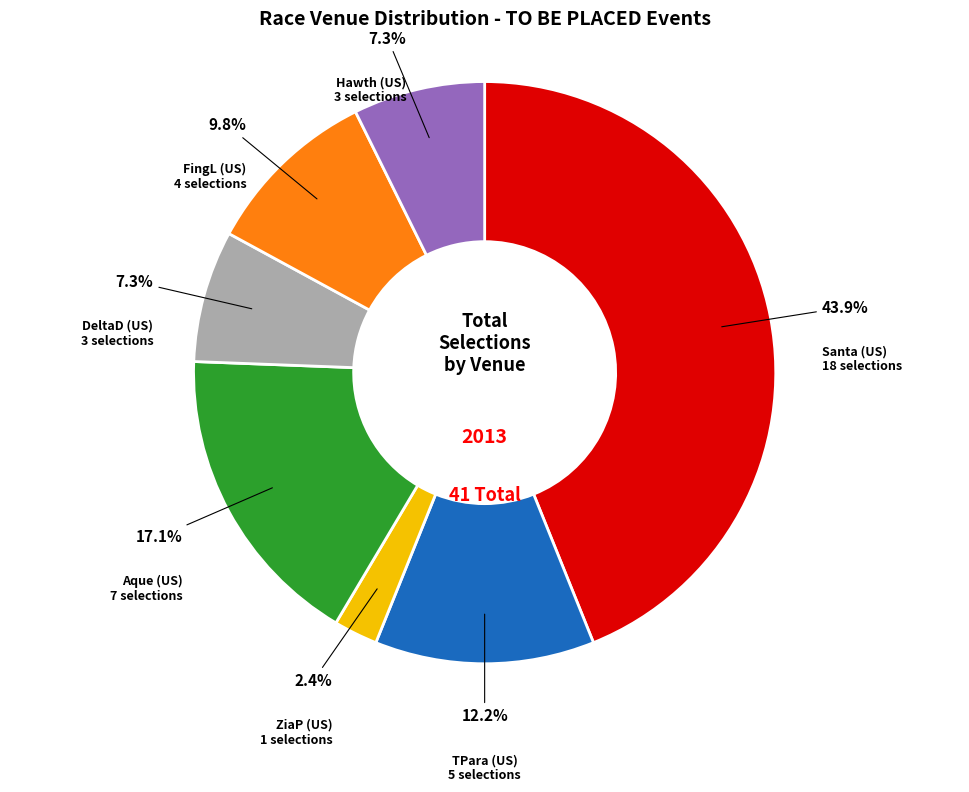

Does any single category account for the majority?

No